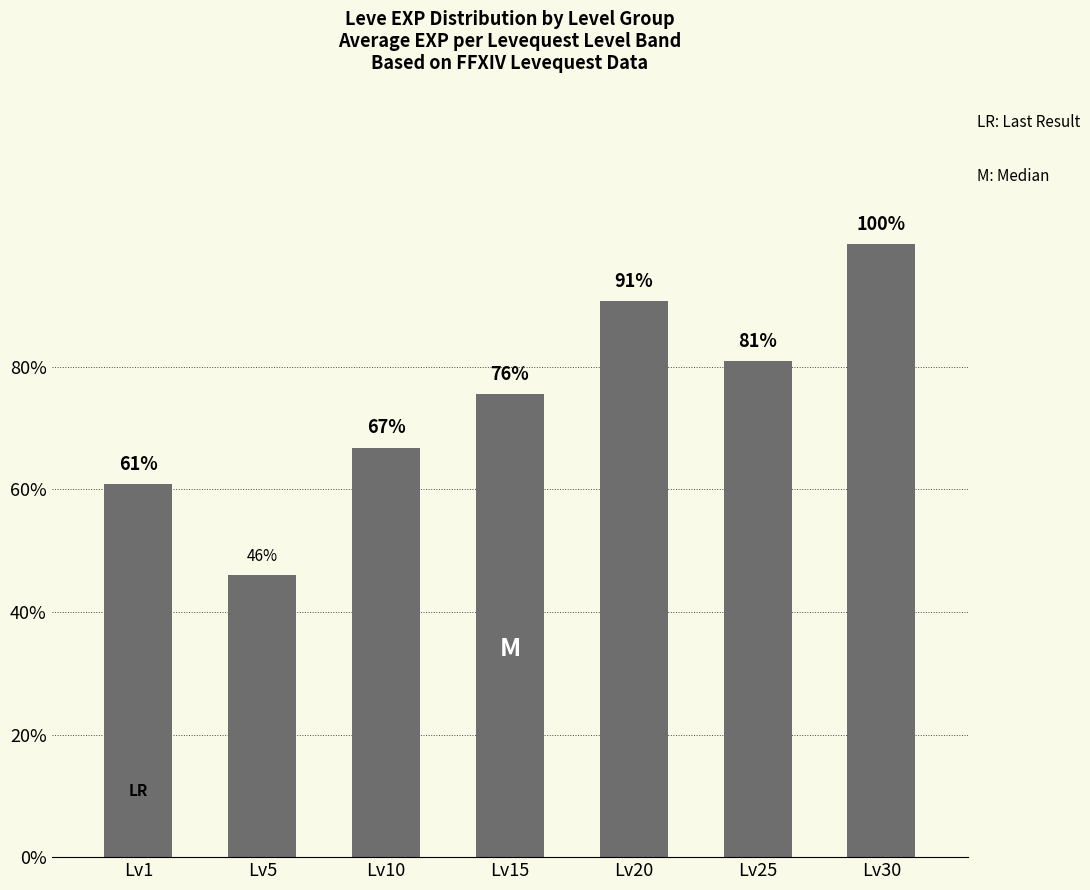

Are the bars horizontal?

No